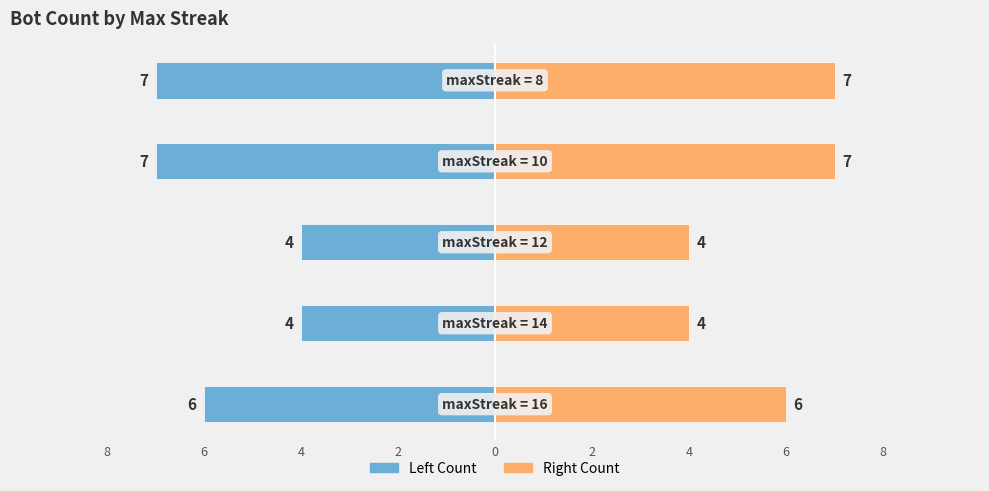

What is the difference between the maximum and second lowest values in the Count of Bots (left) series?

3